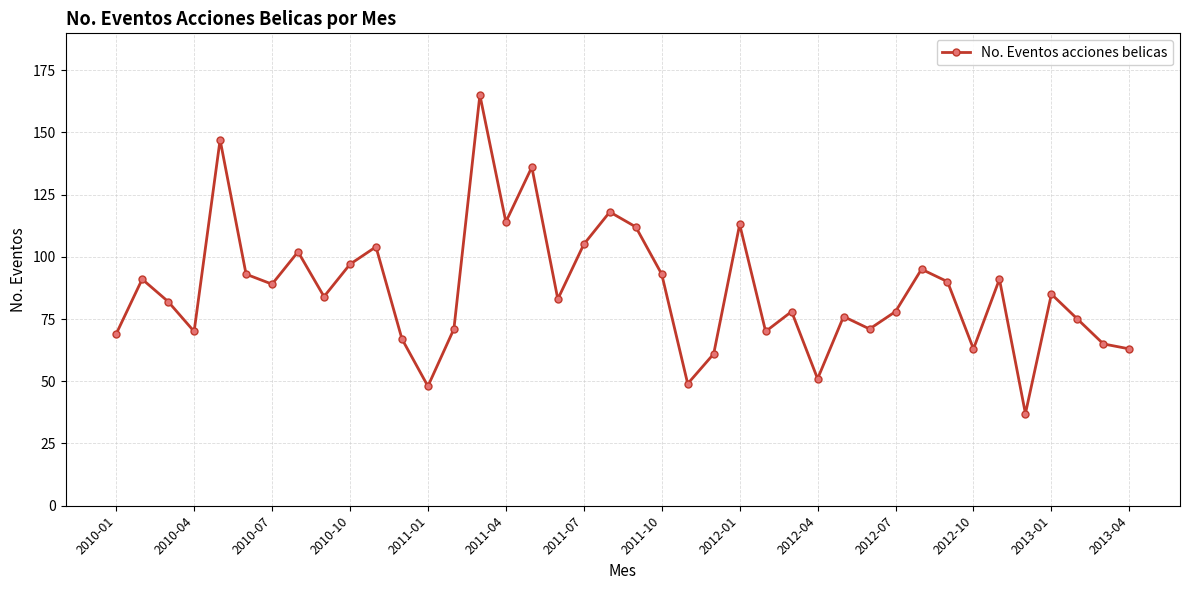

Does the chart display data point markers on the line(s)?

Yes